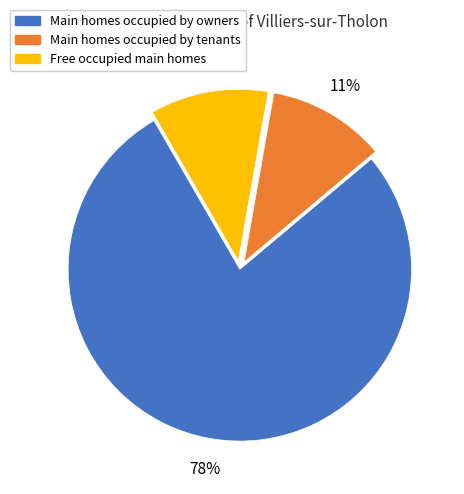

Count the number of slices in the pie.

3